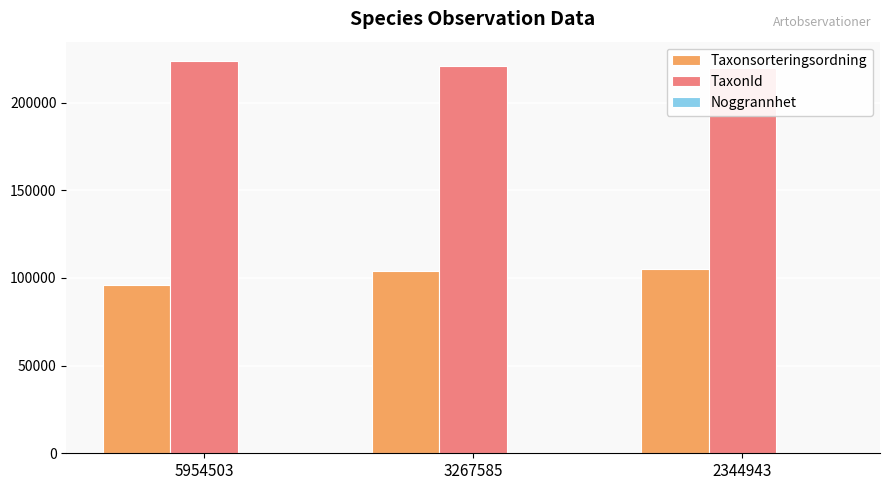

What is the greatest value displayed?

223597